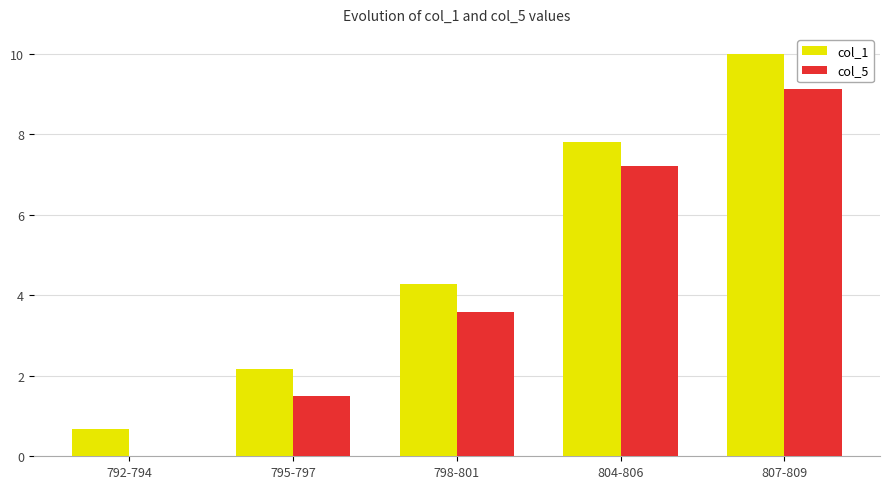

How many series are shown in this chart?

2